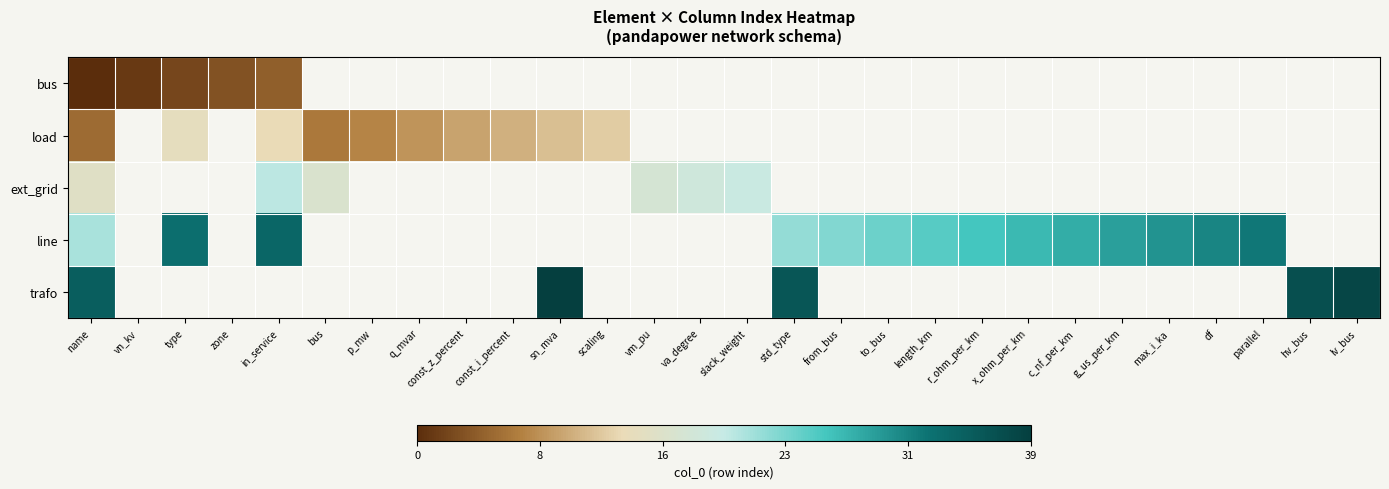

At how many categories does at least one series exceed 19?

17